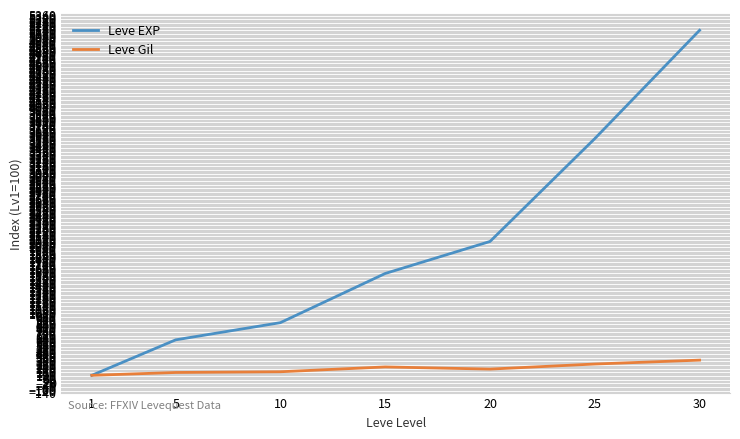

What is the total value across all series at 20?

2239.9